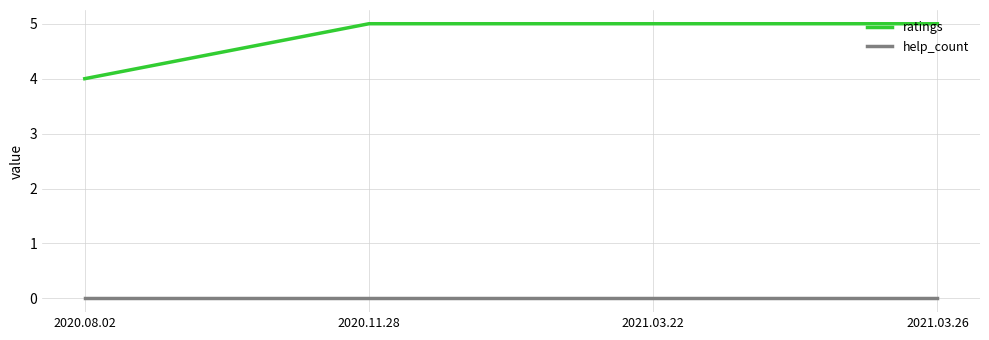

True or false: ratings has a value of 2 at 2020.08.02.

False